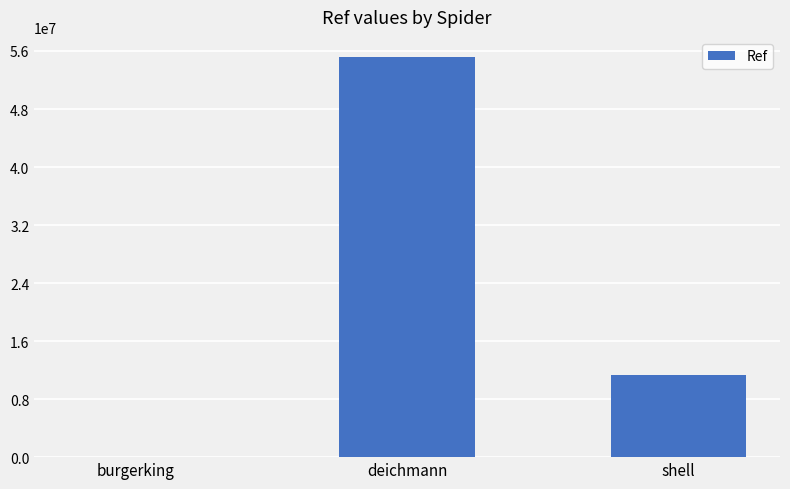

What is the difference between the values at shell and deichmann?

43827499